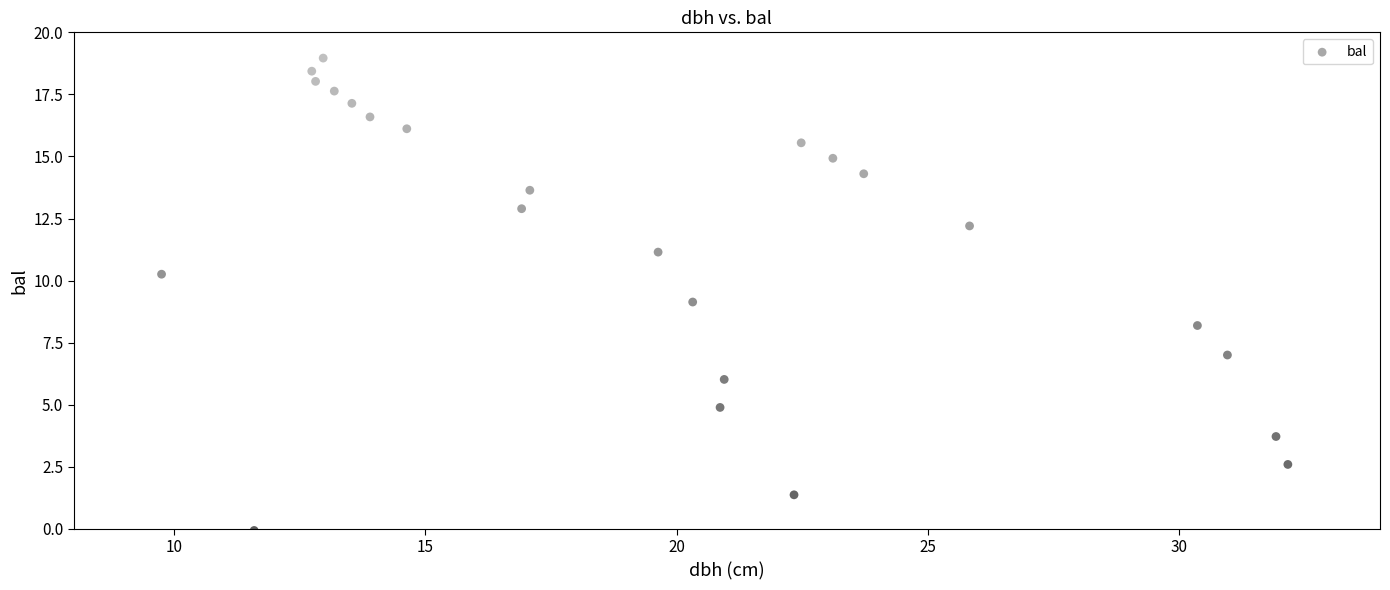

What is the range of Y values (max minus min)?

19.0